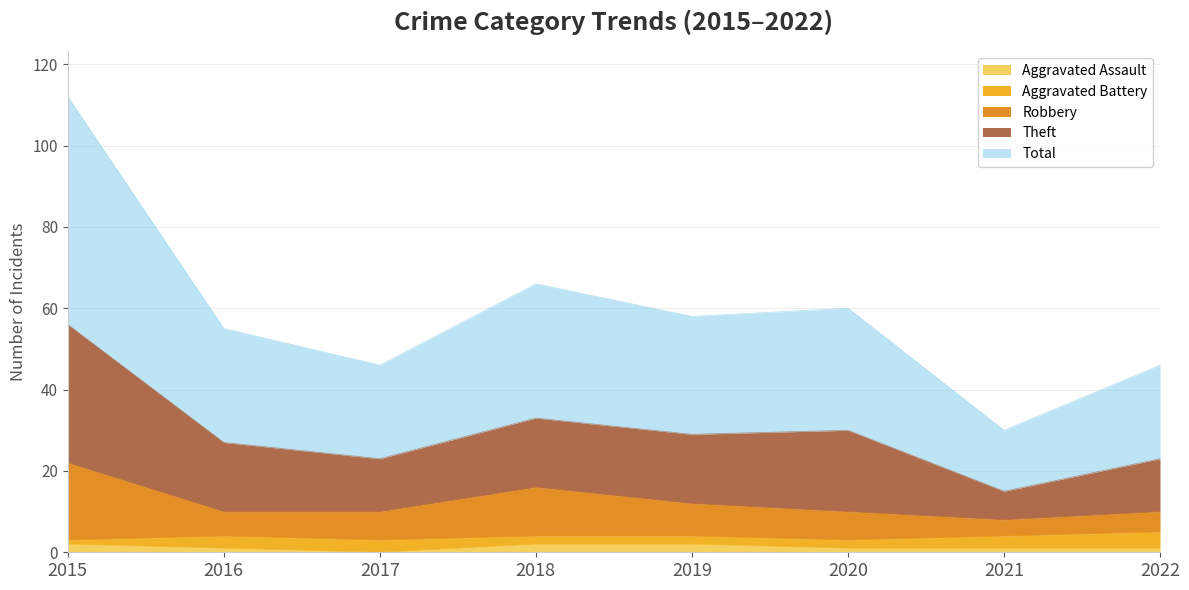

What is the value of the Total point at the 3rd from the left?

23